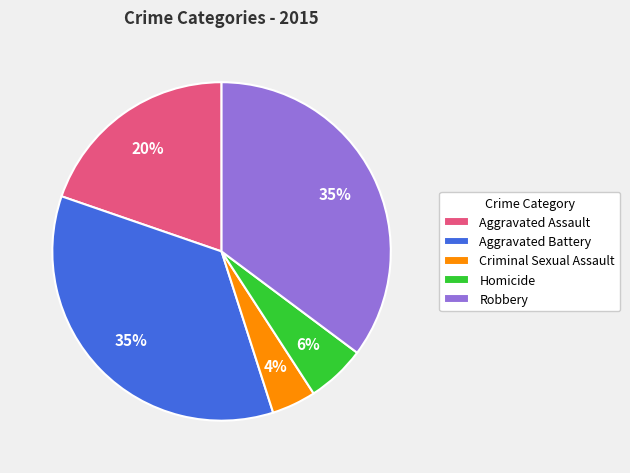

What is the smallest slice in the pie chart?

Criminal Sexual Assault